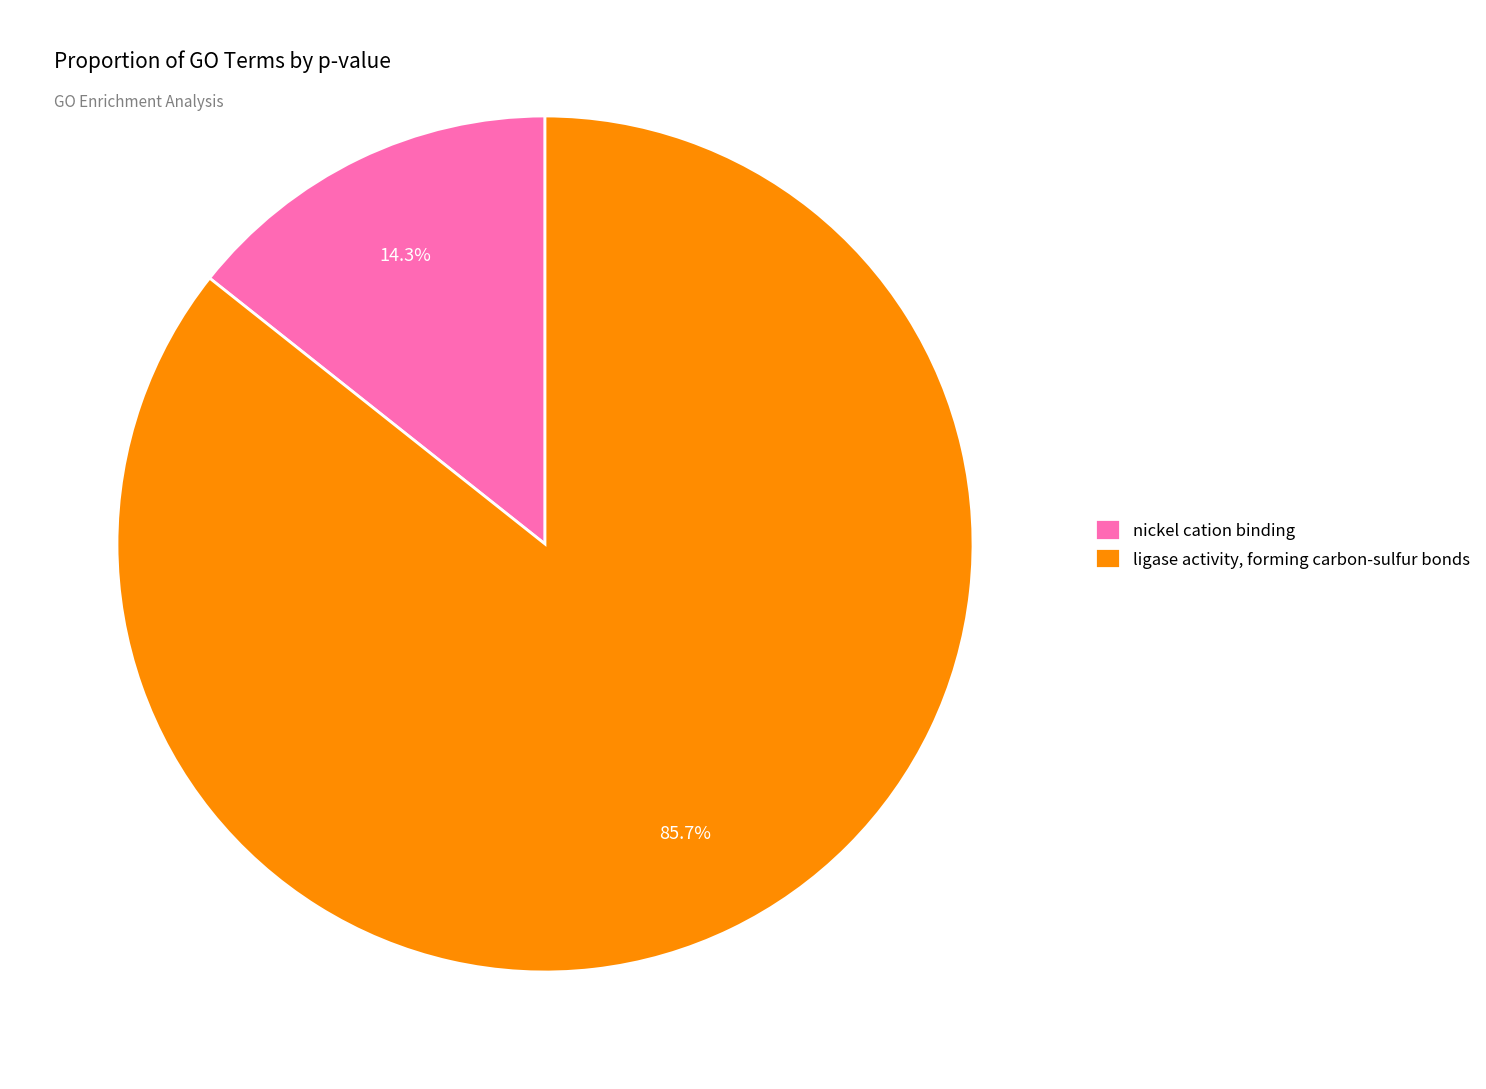

What percentage do ligase activity, forming carbon-sulfur bonds and nickel cation binding together represent?

100.0%